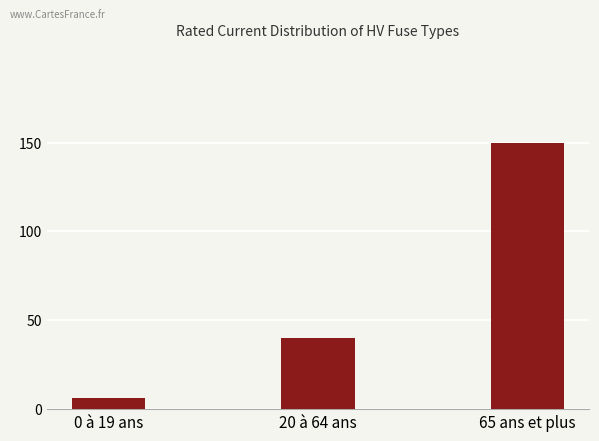

At which category does the chart reach its peak across all series?

65 ans et plus